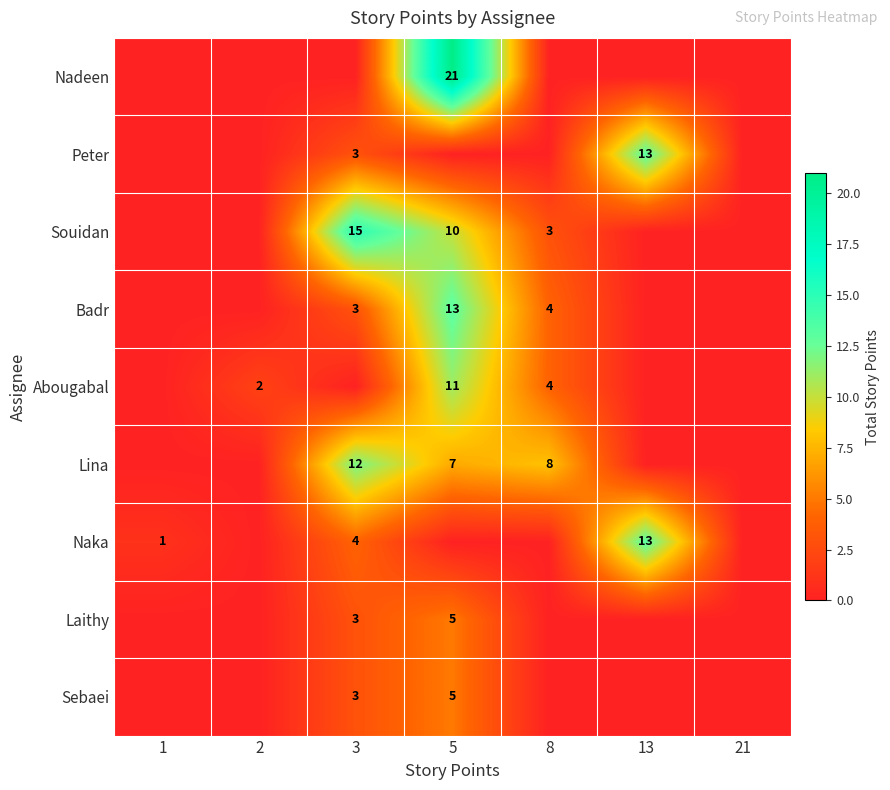

The Sebaei series shows 3 at 5. True or false?

False